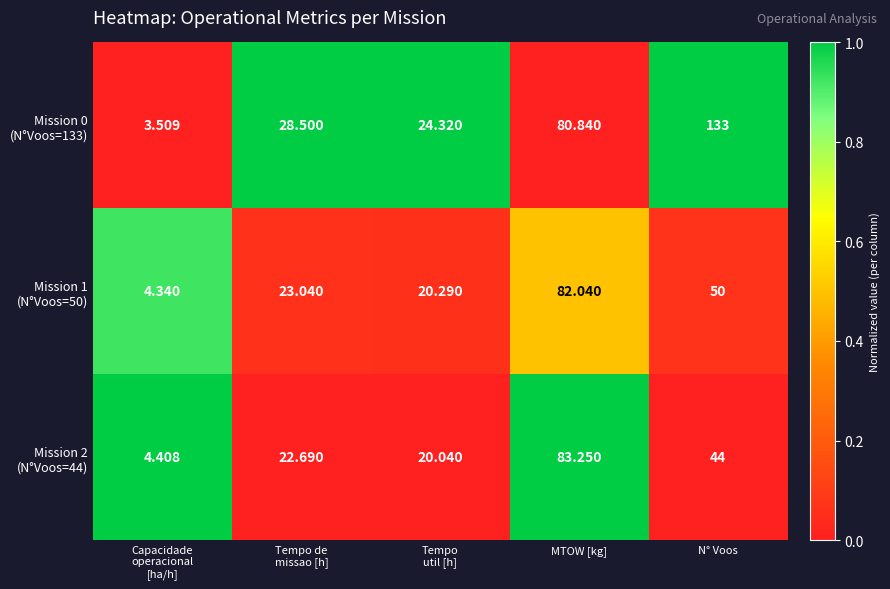

Which category has the highest value across all series?

N° Voos